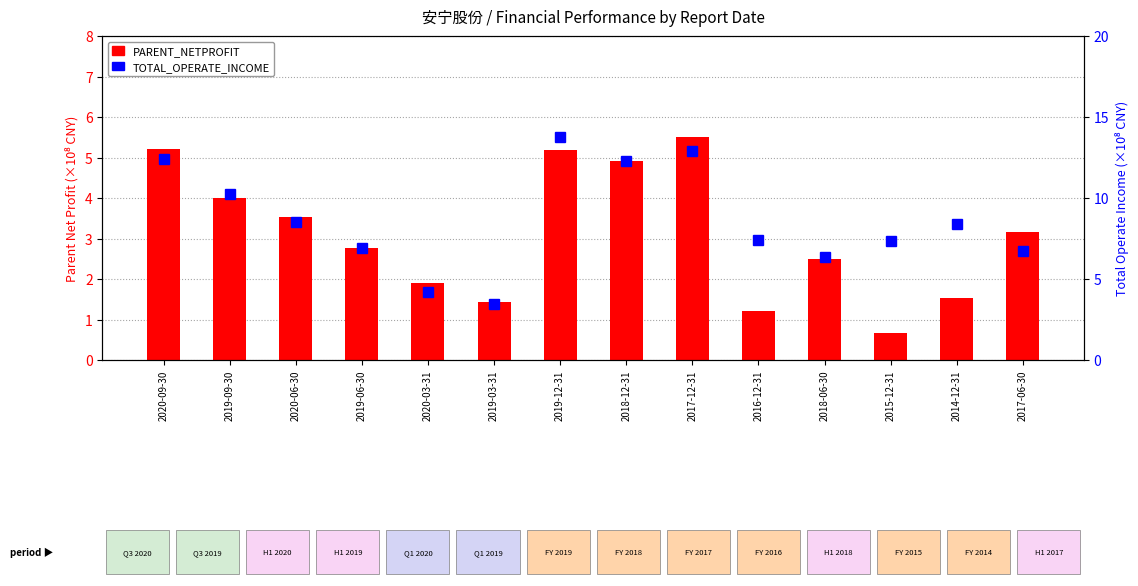

What is the difference between the maximum and minimum values in the TOTAL_OPERATE_INCOME series?

10.3